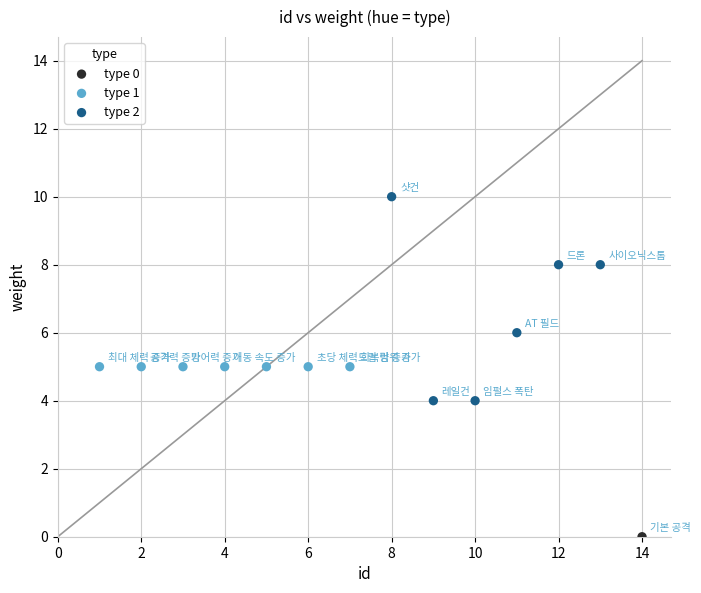

What are all the series names shown in the legend?

type 0, type 1, type 2